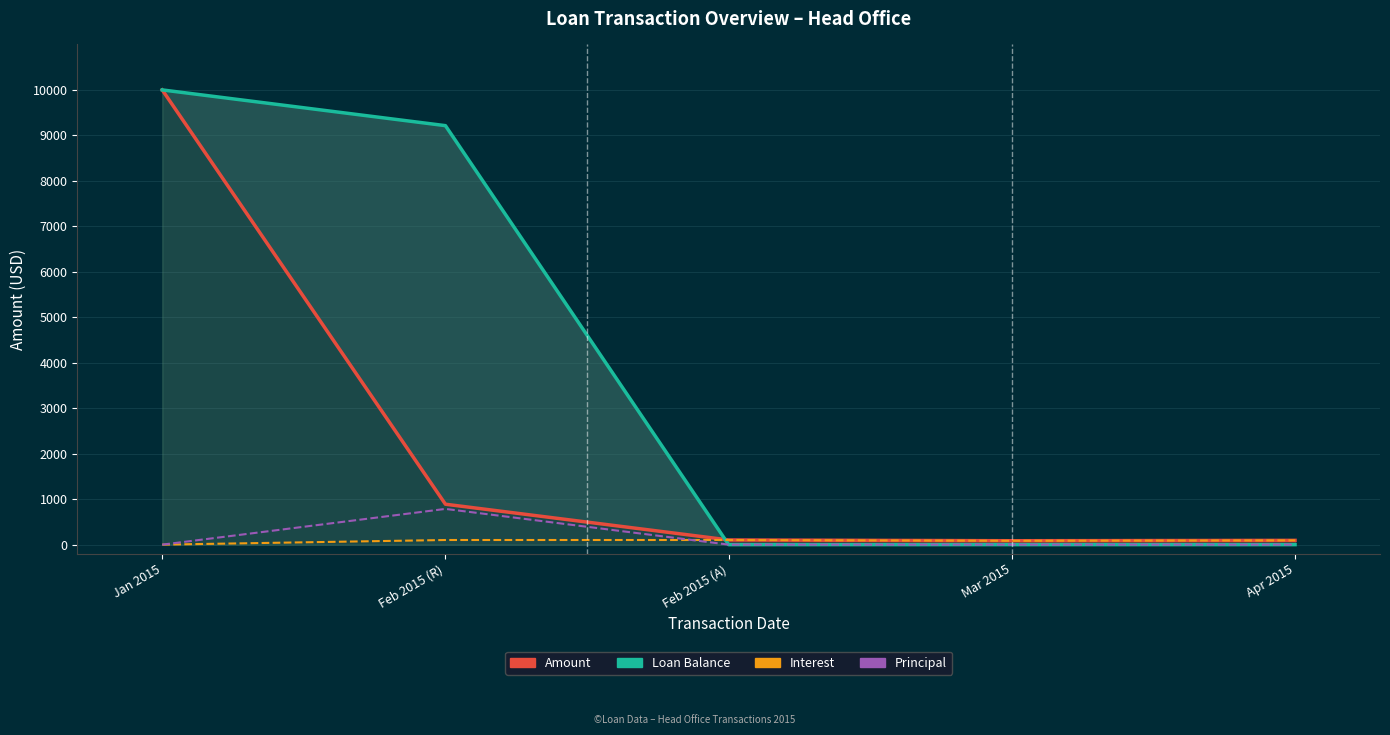

True or false: Interest has a value of 101.9 at Feb 2015 (R).

True